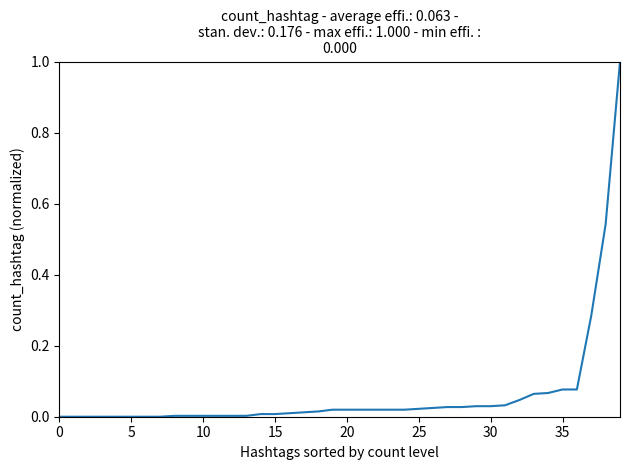

What is the difference between the maximum and minimum values?

1.0